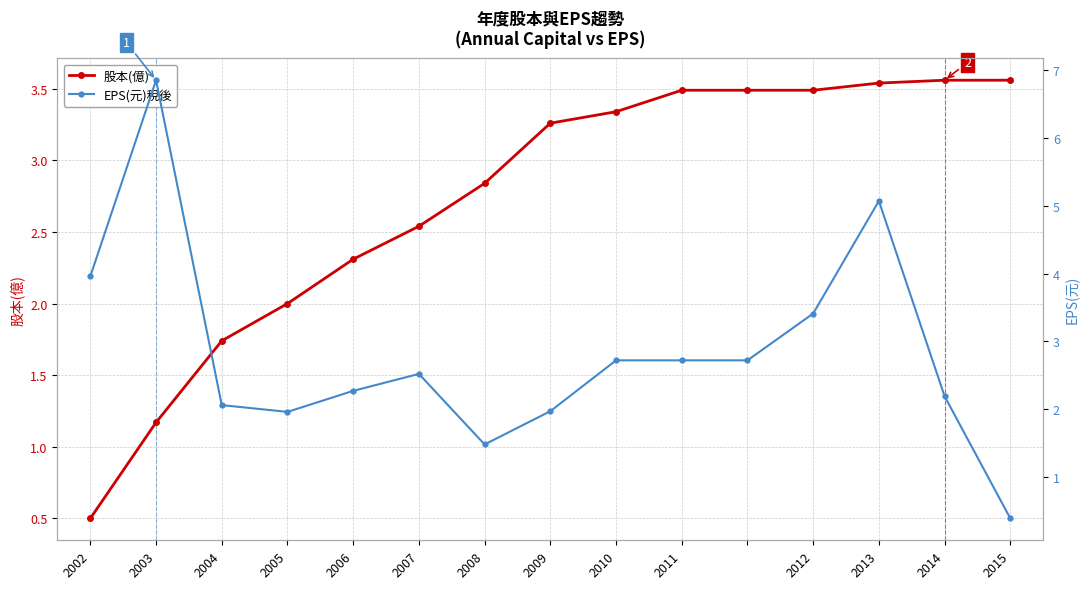

Where does the 股本(億) series first go above 3?

2009